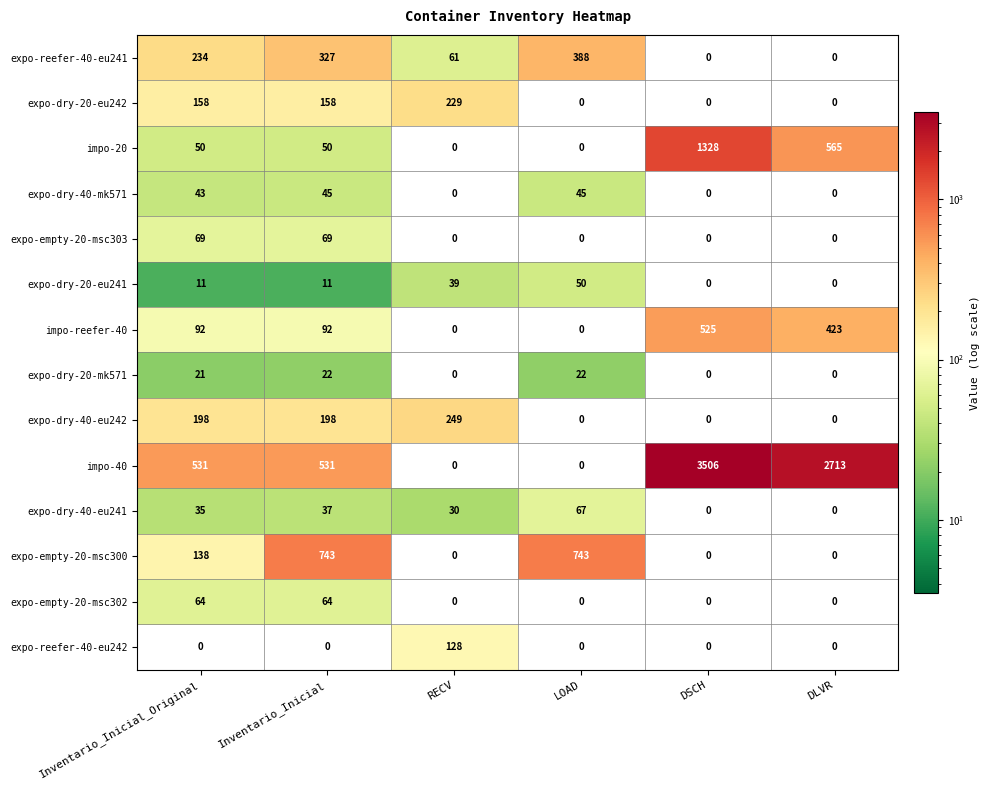

Which category has the highest value in the impo-reefer-40 series?

DSCH